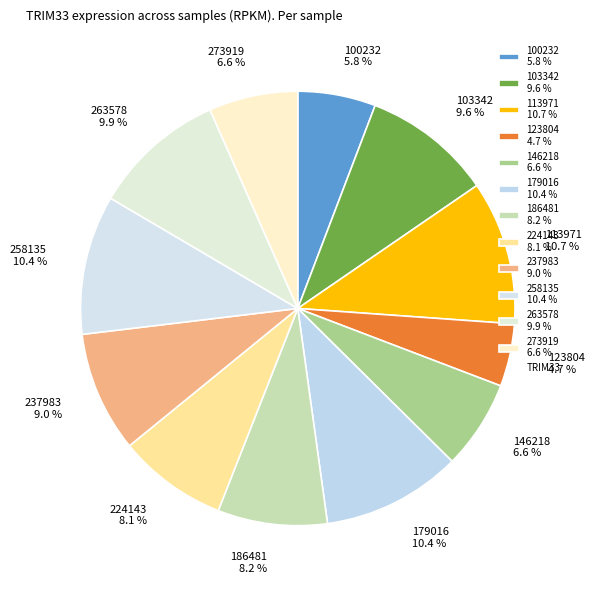

True or false: 123804 accounts for 14% of the total.

False